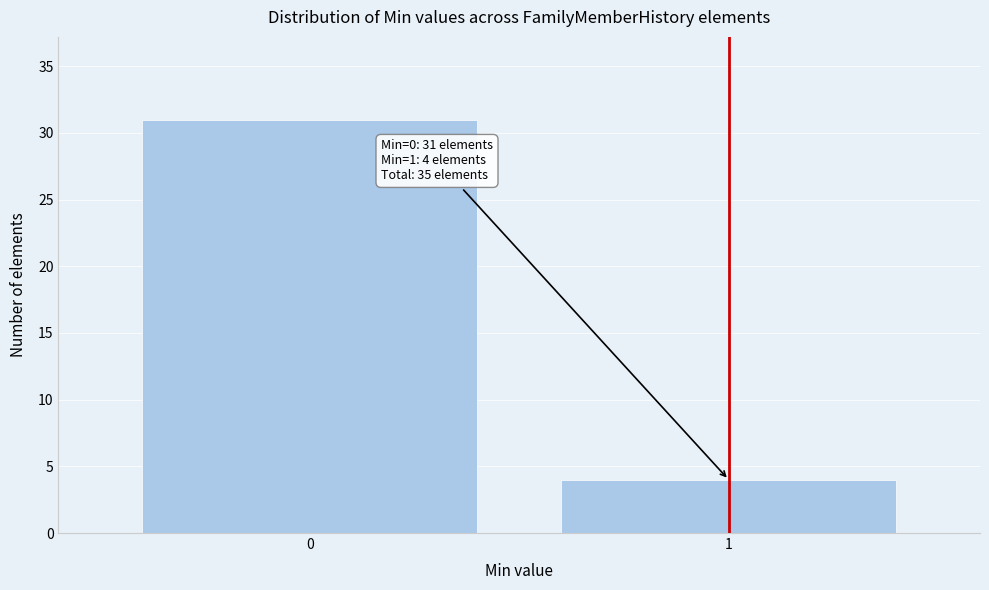

Reading left to right, what are all the values shown in this chart?

0=31	1=4